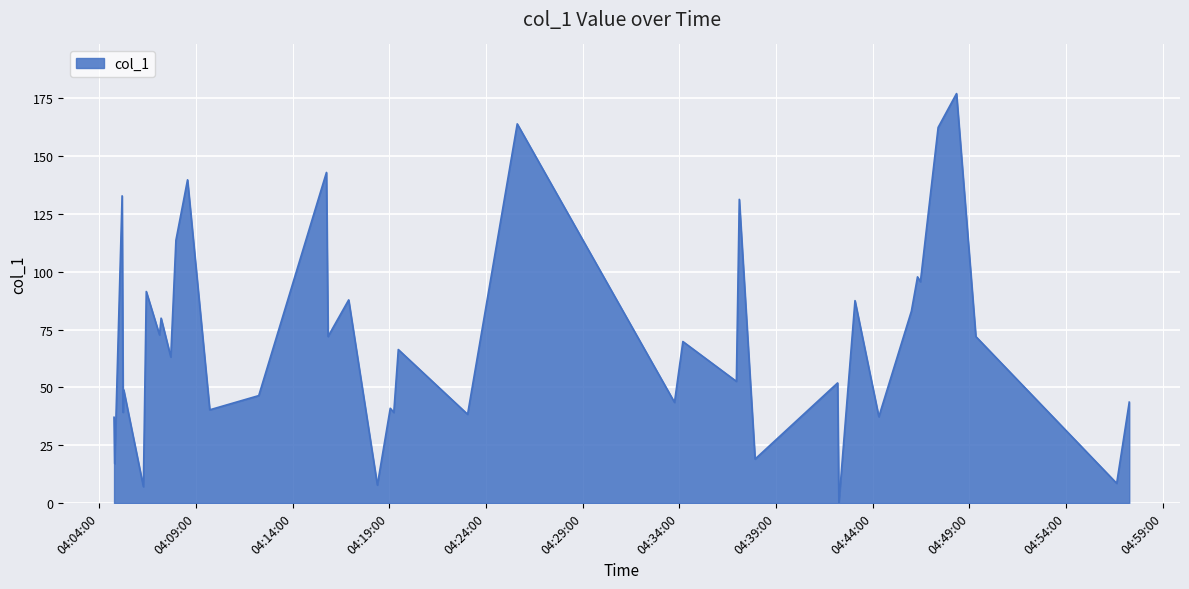

What is the difference between the maximum and minimum values?

177.0